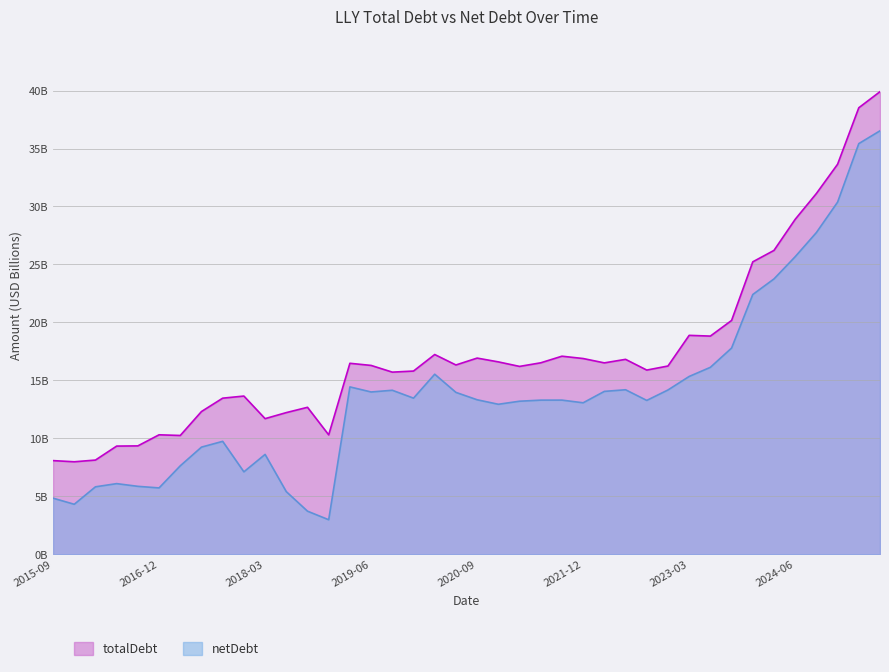

The totalDebt series shows 15.8 at 2019-12-31. True or false?

True